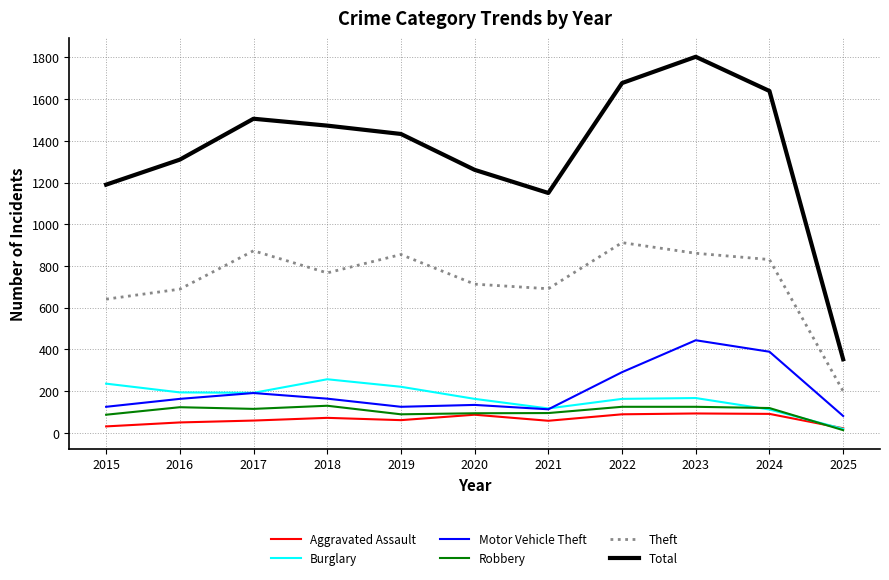

At which label is Theft closest to 556?

2015